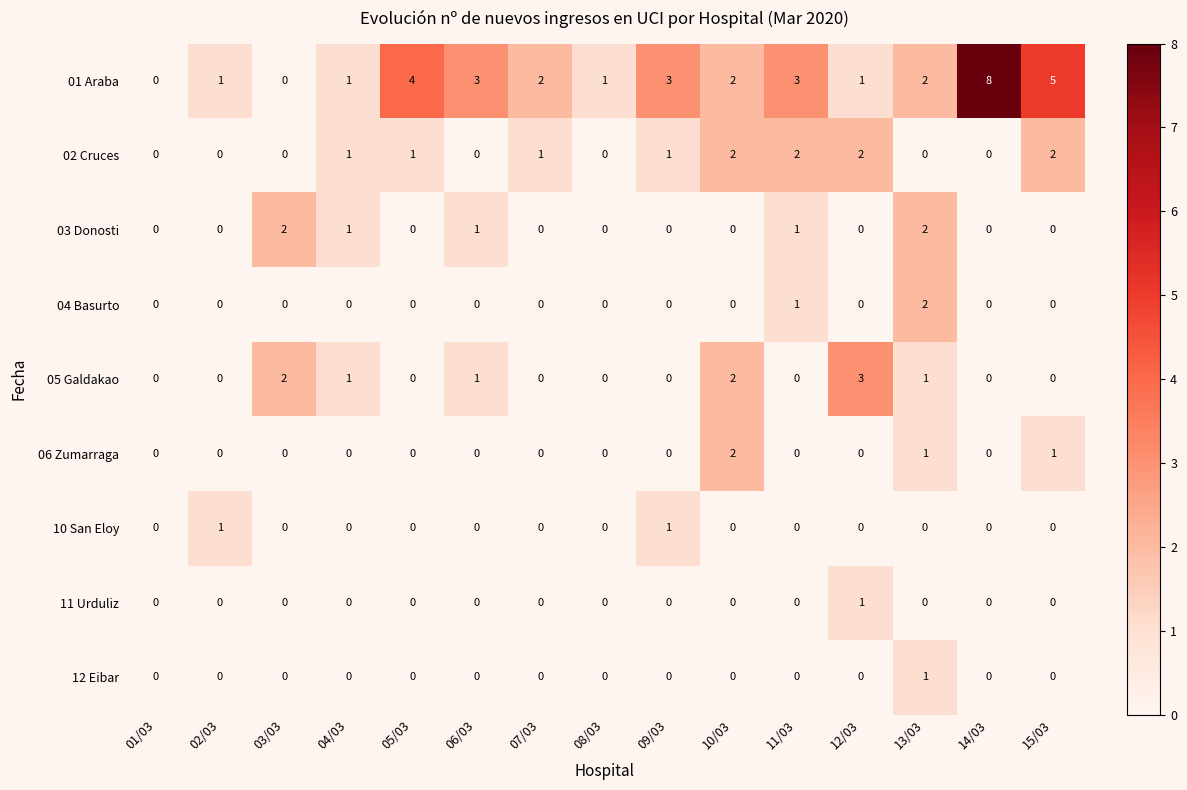

Which series has the largest range (max minus min)?

01 Araba